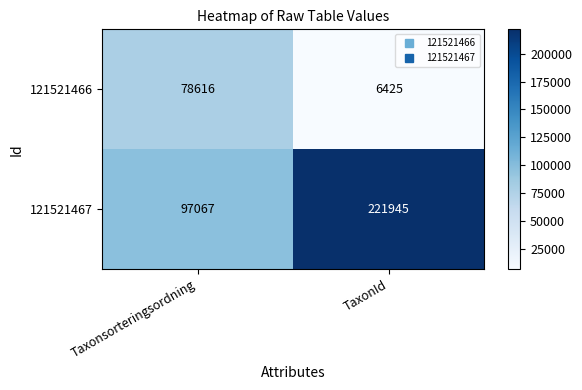

At TaxonId, list the series in order from smallest to largest.

121521466, 121521467